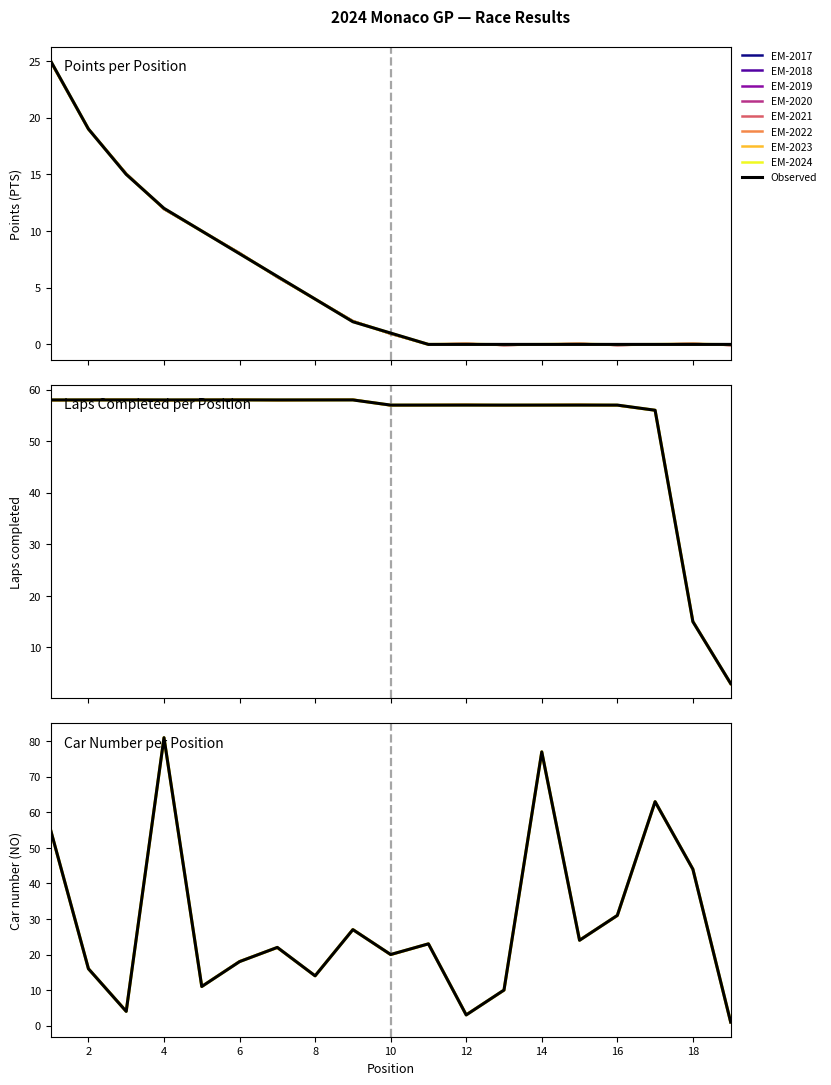

Reading right to left, extract all data points from this chart.

PTS: 19=0	18=0	17=0	16=0	15=0	14=0	13=0	12=0	11=0	10=1	9=2	8=4	7=6	6=8	5=10	4=12	3=15	2=19	1=25
LAPS: 19=3	18=15	17=56	16=57	15=57	14=57	13=57	12=57	11=57	10=57	9=58	8=58	7=58	6=58	5=58	4=58	3=58	2=58	1=58
NO: 19=1	18=44	17=63	16=31	15=24	14=77	13=10	12=3	11=23	10=20	9=27	8=14	7=22	6=18	5=11	4=81	3=4	2=16	1=55